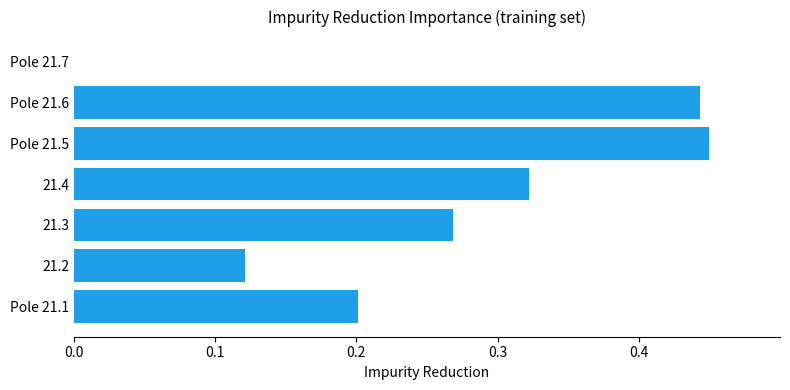

Is it true that the value at Pole 21.1 is 0.2?

True